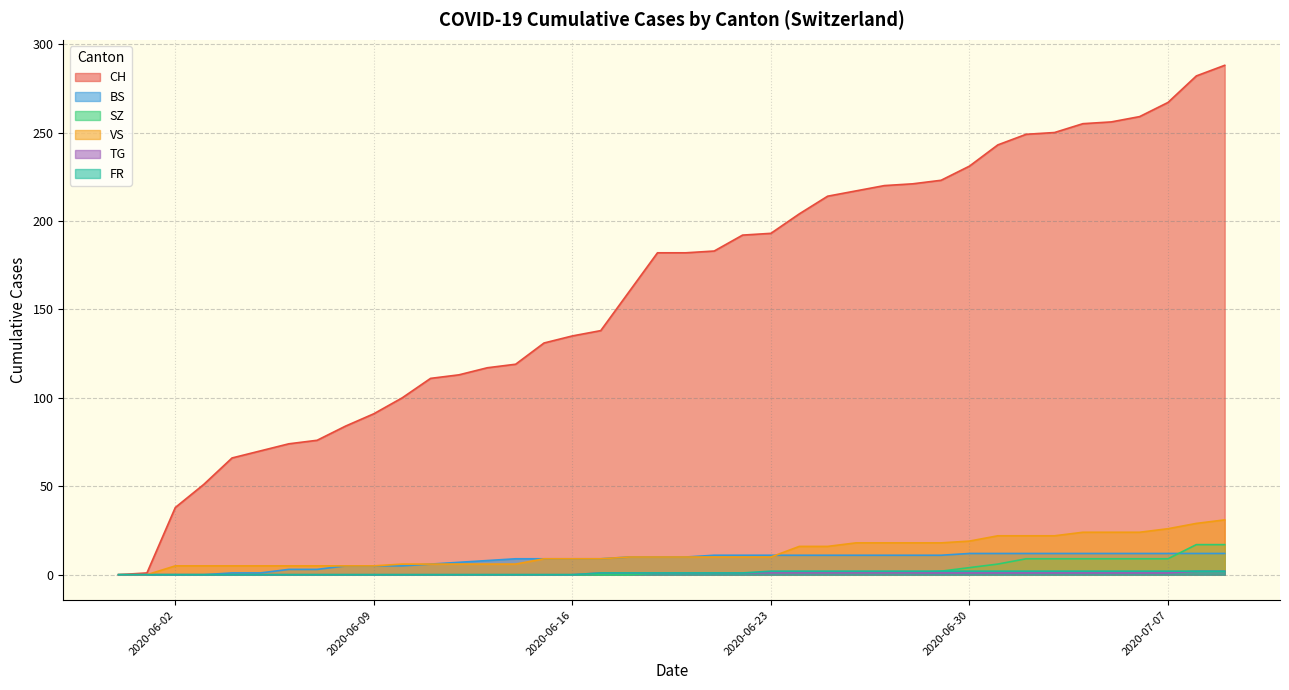

At which category is the sum across all series the highest?

2020-07-09